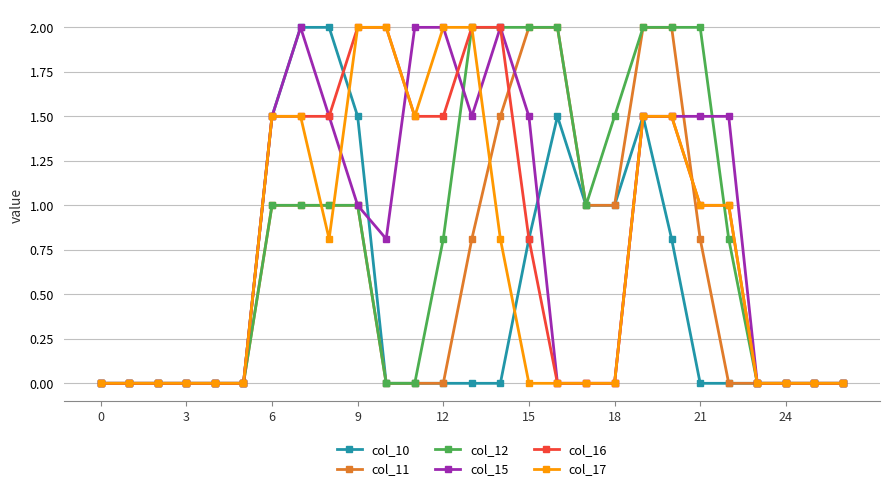

Reading left to right, what are all the values shown in this chart?

col_10: 0.0	0.0	0.0	0.0	0.0	0.0	1.5	2.0	2.0	1.5	0.0	0.0	0.0	0.0	0.0	0.8	1.5	1.0	1.0	1.5	0.8	0.0	0.0	0.0	0.0	0.0	0.0
col_11: 0.0	0.0	0.0	0.0	0.0	0.0	1.0	1.0	1.0	1.0	0.0	0.0	0.0	0.8	1.5	2.0	2.0	1.0	1.0	2.0	2.0	0.8	0.0	0.0	0.0	0.0	0.0
col_12: 0.0	0.0	0.0	0.0	0.0	0.0	1.0	1.0	1.0	1.0	0.0	0.0	0.8	2.0	2.0	2.0	2.0	1.0	1.5	2.0	2.0	2.0	0.8	0.0	0.0	0.0	0.0
col_15: 0.0	0.0	0.0	0.0	0.0	0.0	1.5	2.0	1.5	1.0	0.8	2.0	2.0	1.5	2.0	1.5	0.0	0.0	0.0	1.5	1.5	1.5	1.5	0.0	0.0	0.0	0.0
col_16: 0.0	0.0	0.0	0.0	0.0	0.0	1.5	1.5	1.5	2.0	2.0	1.5	1.5	2.0	2.0	0.8	0.0	0.0	0.0	1.5	1.5	1.0	1.0	0.0	0.0	0.0	0.0
col_17: 0.0	0.0	0.0	0.0	0.0	0.0	1.5	1.5	0.8	2.0	2.0	1.5	2.0	2.0	0.8	0.0	0.0	0.0	0.0	1.5	1.5	1.0	1.0	0.0	0.0	0.0	0.0